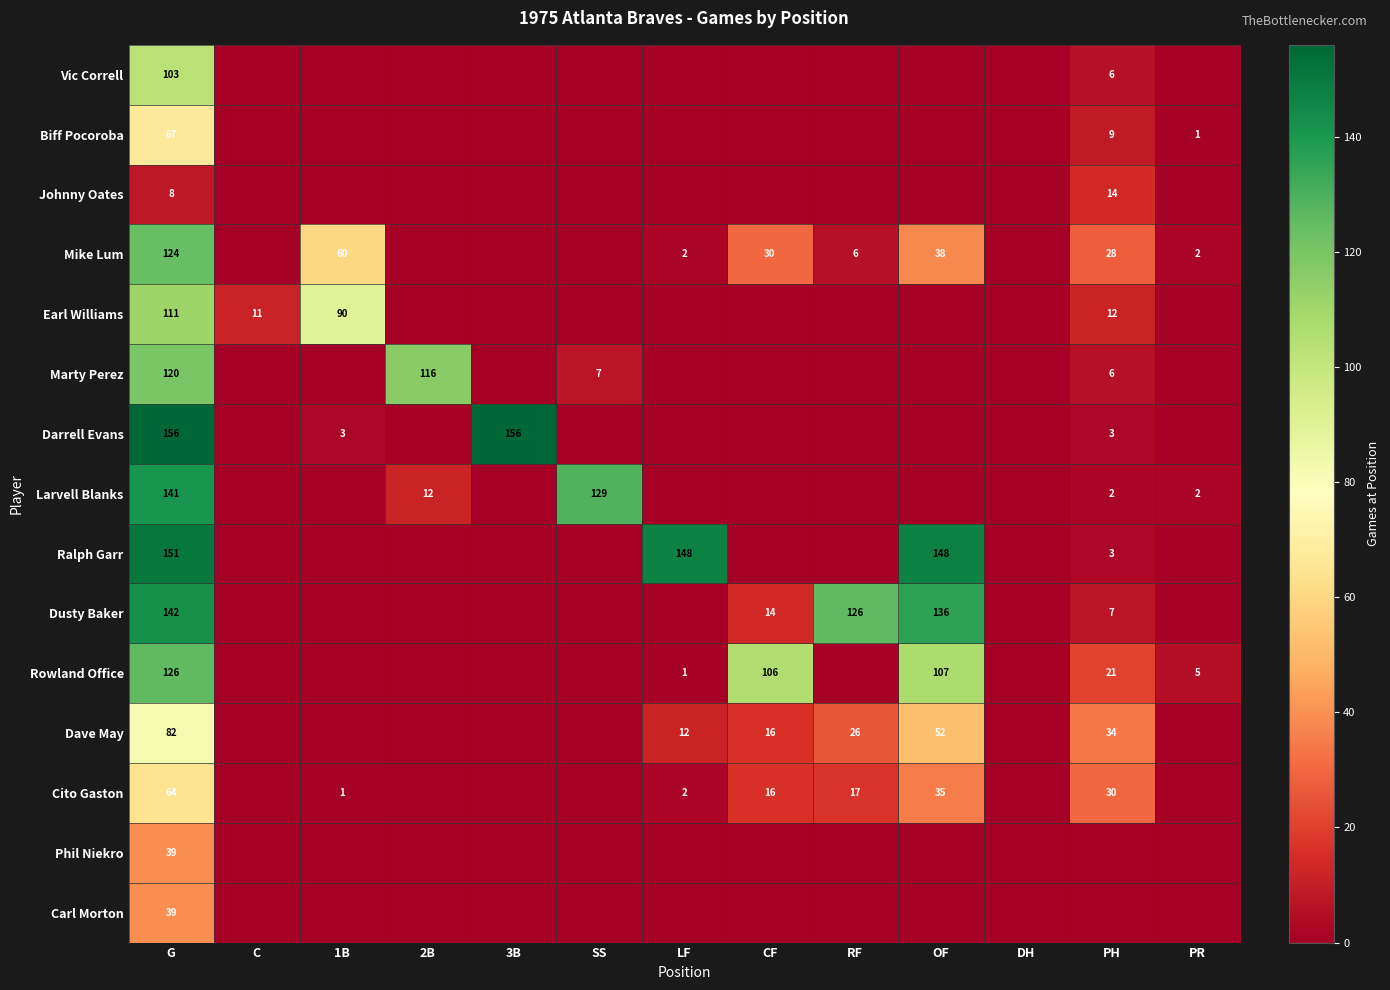

The Cito Gaston series shows 88 at G. True or false?

False